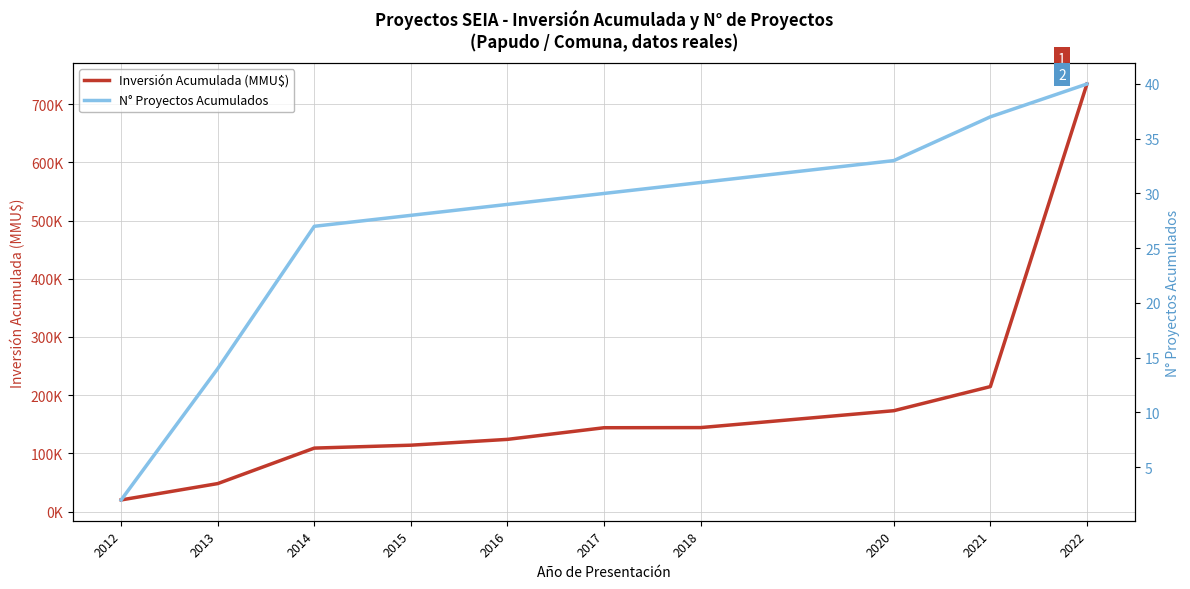

At which label does N° Proyectos Acumulados reach its peak?

2022